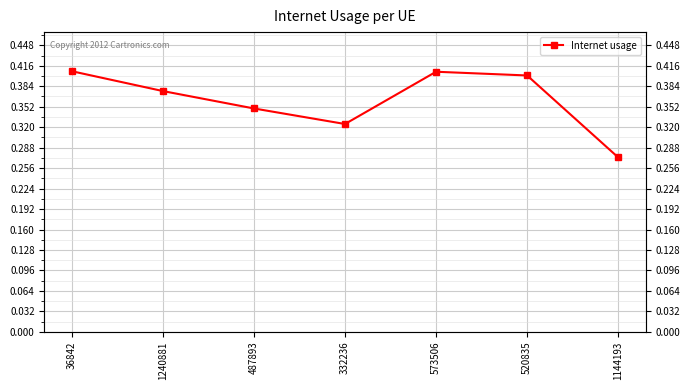

Rank the categories by value from highest to lowest.

36842, 573506, 520835, 1240881, 487893, 332236, 1144193